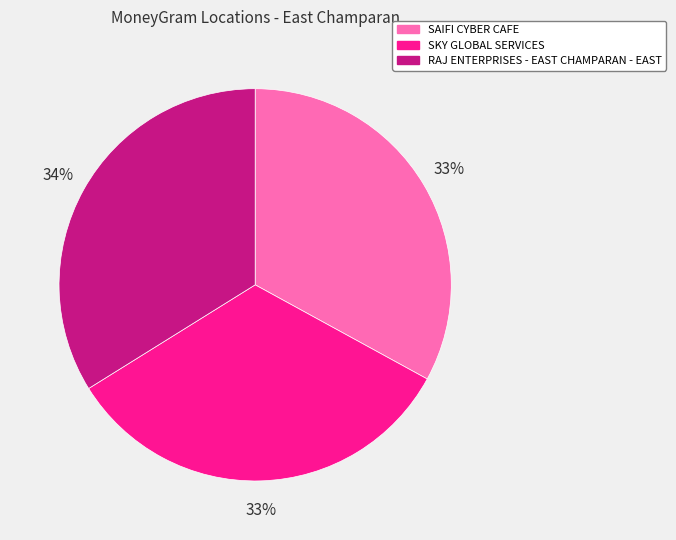

To the nearest percent, what is the difference between the largest and smallest slice percentages?

1%